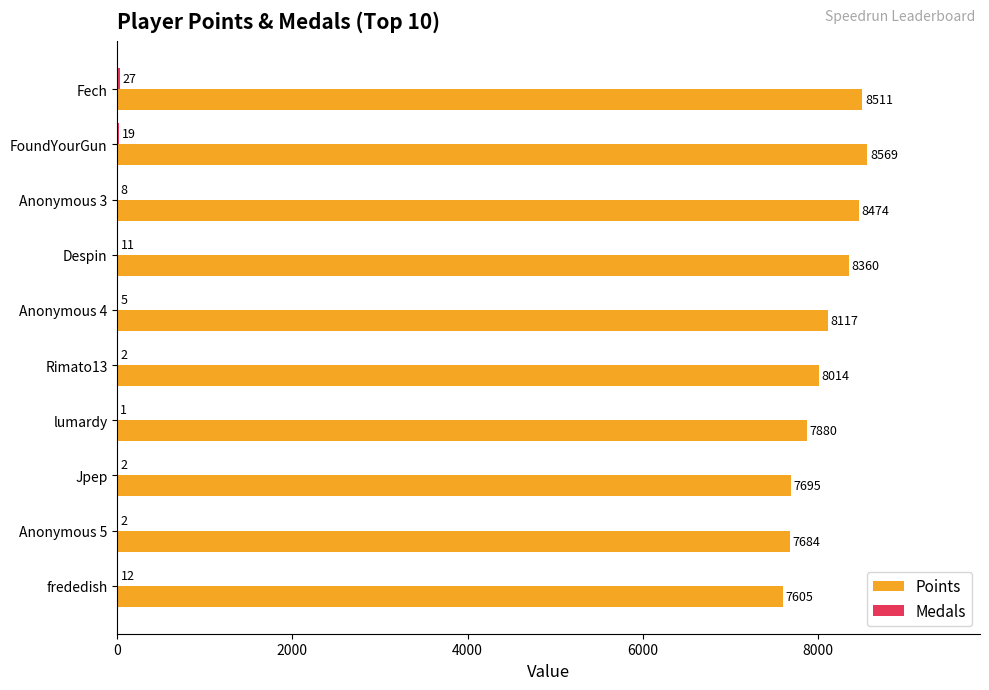

Between Rimato13 and lumardy, which series saw the biggest shift?

Points